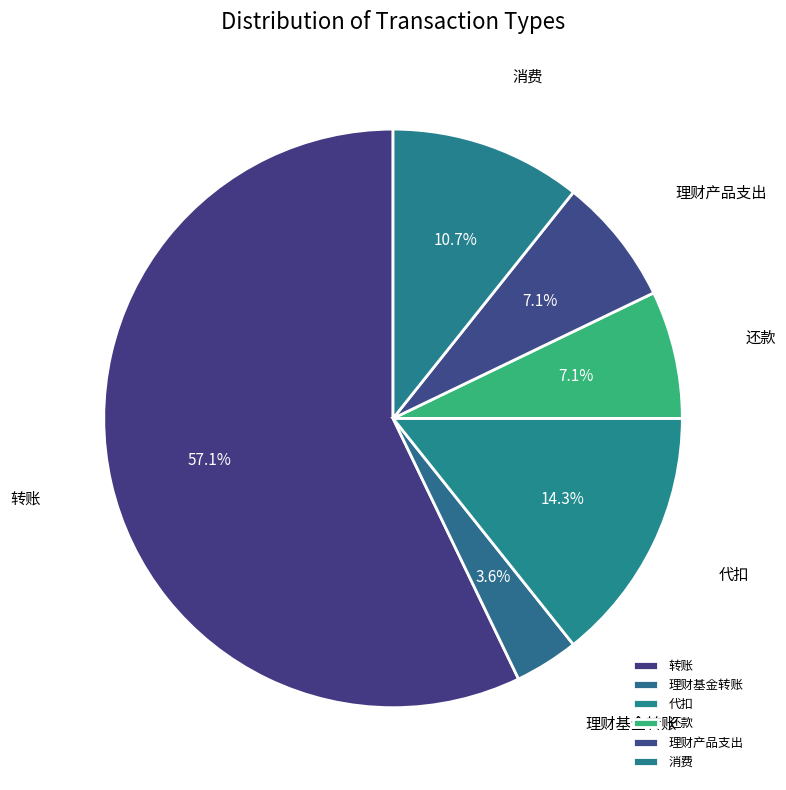

Which has a higher value, 转账 or 代扣?

转账